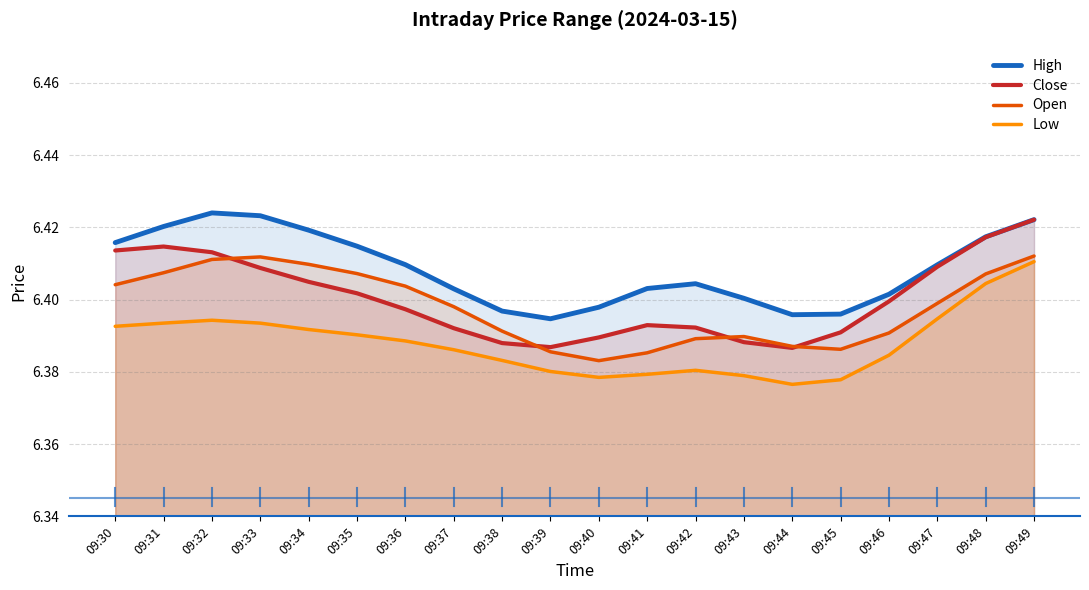

Which category has the lowest value in the Open series?

09:40